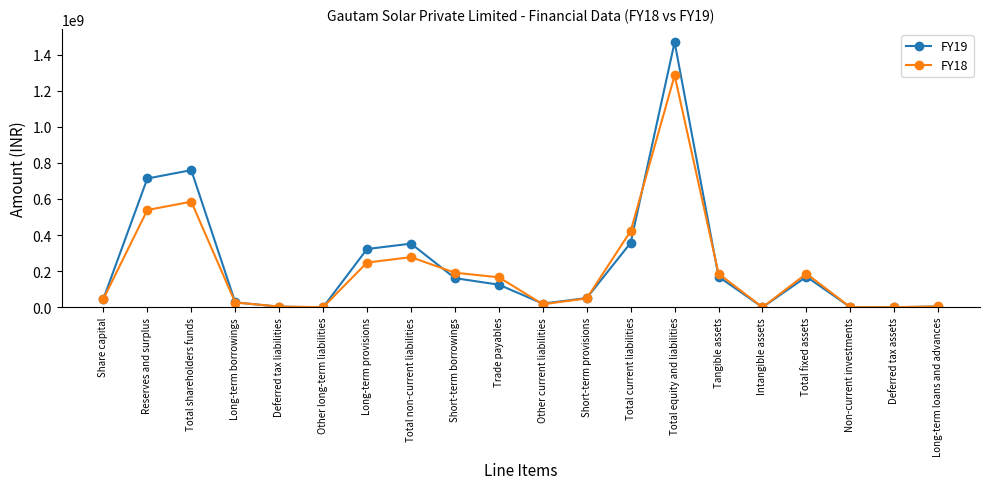

How many series are shown in this chart?

2